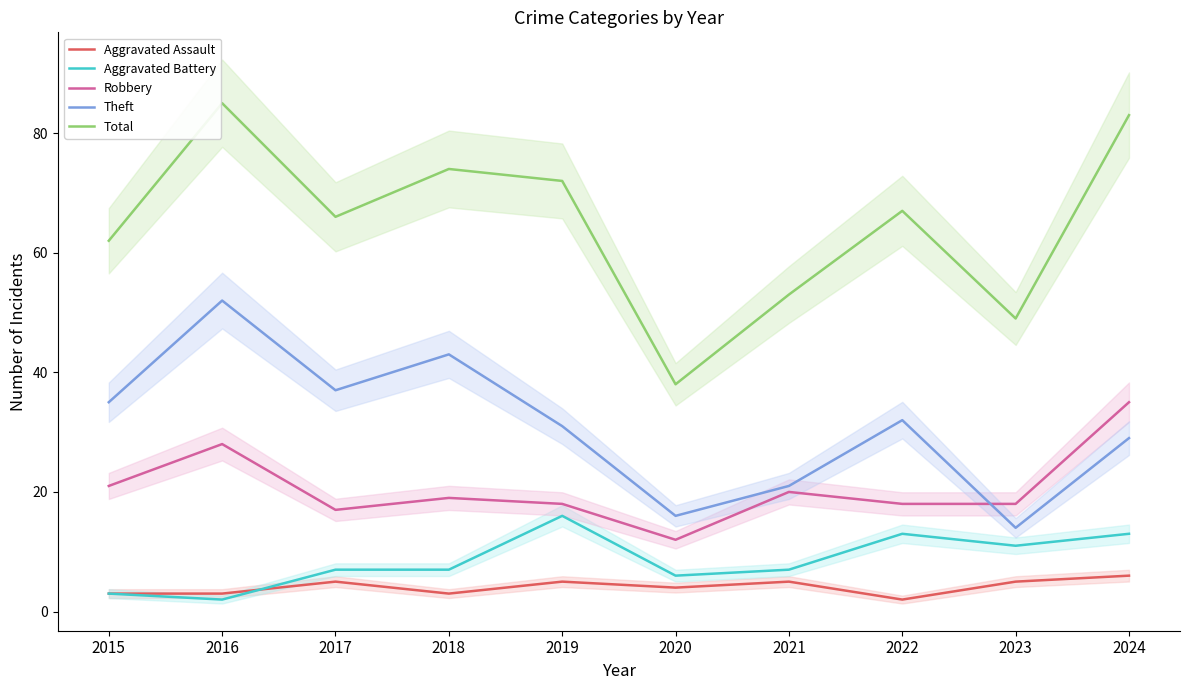

The Aggravated Battery series shows 4 at 2019. True or false?

False